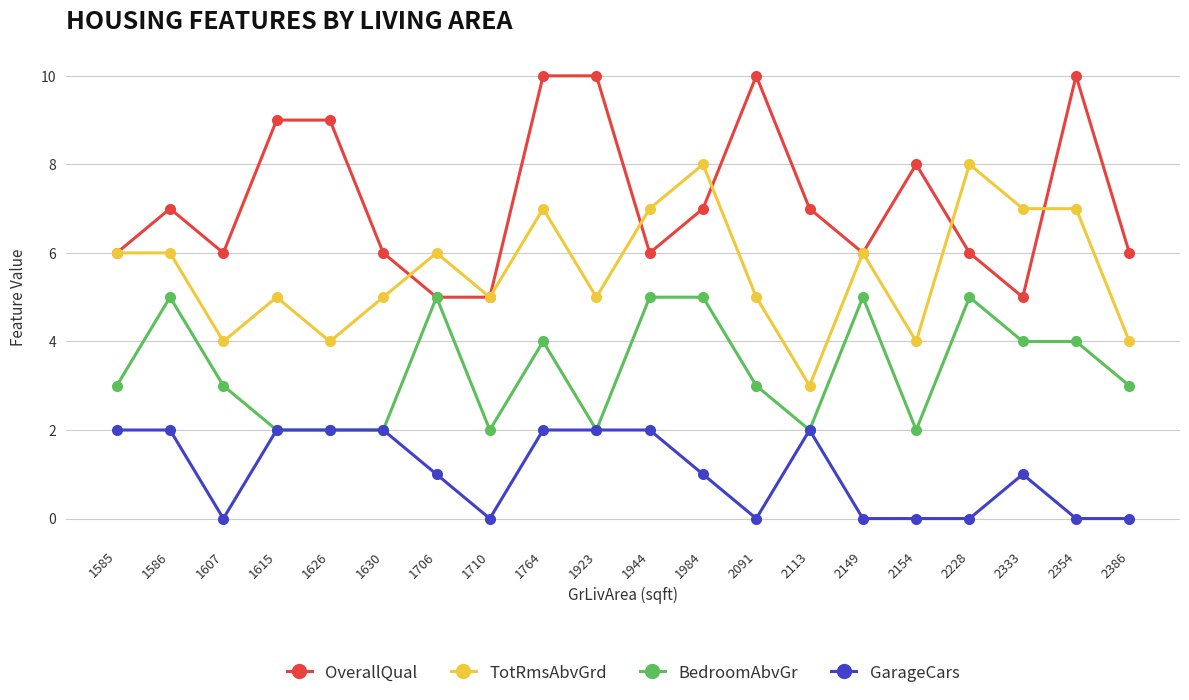

At 1764, list the series in order from largest to smallest.

OverallQual, TotRmsAbvGrd, BedroomAbvGr, GarageCars